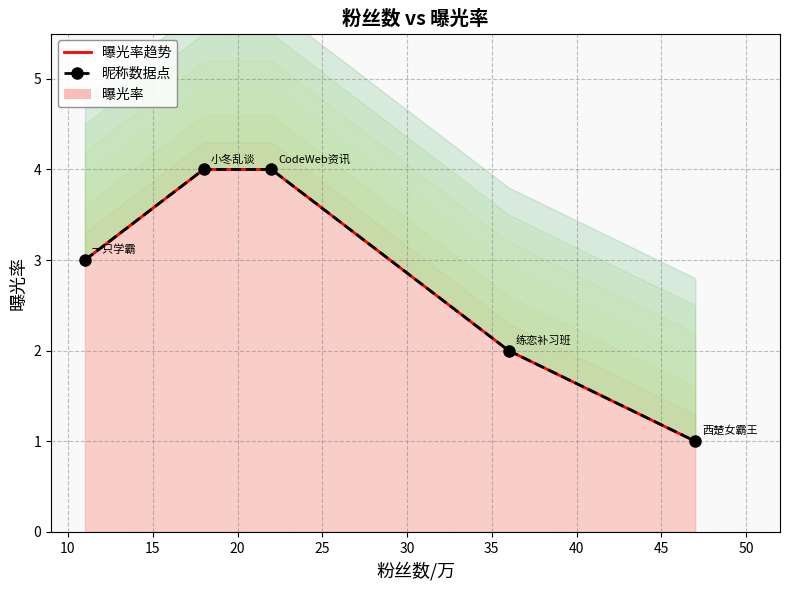

What is the difference between the maximum and minimum values in the 昵称数据点 series?

3